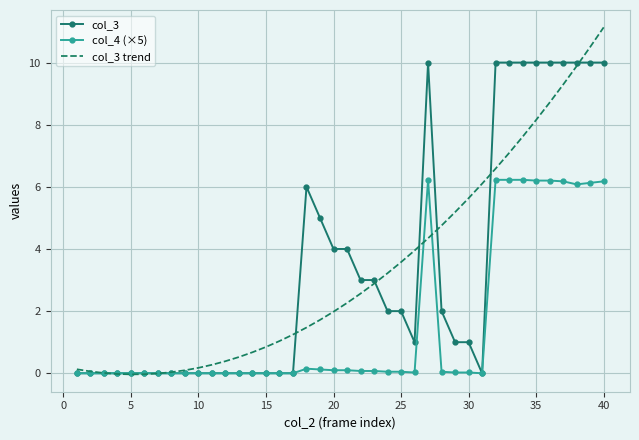

List the series in order of their peak value, lowest first.

col_4 (×5), col_3, col_3 trend